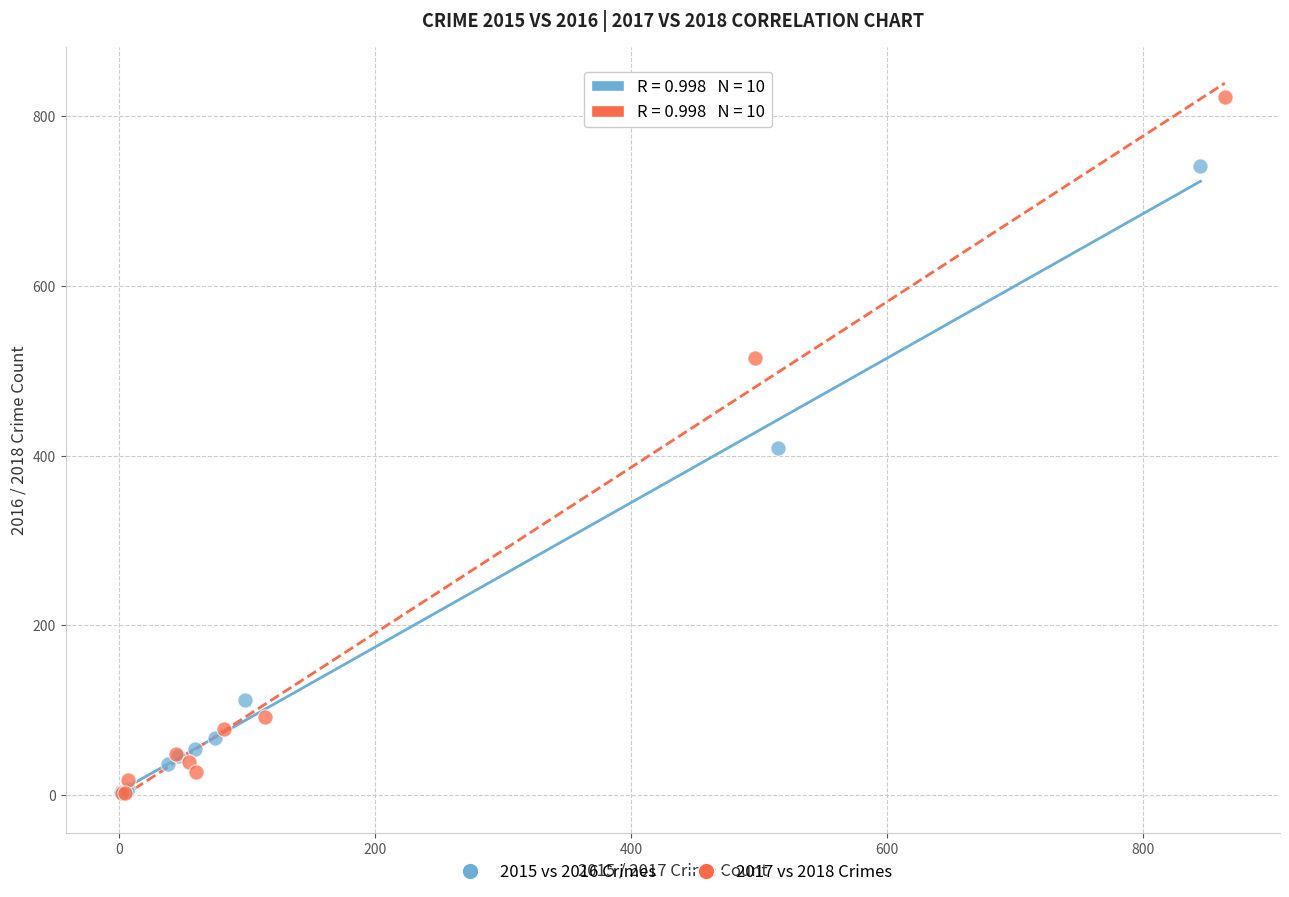

Which series contains the highest Y value?

2017 vs 2018 Crimes